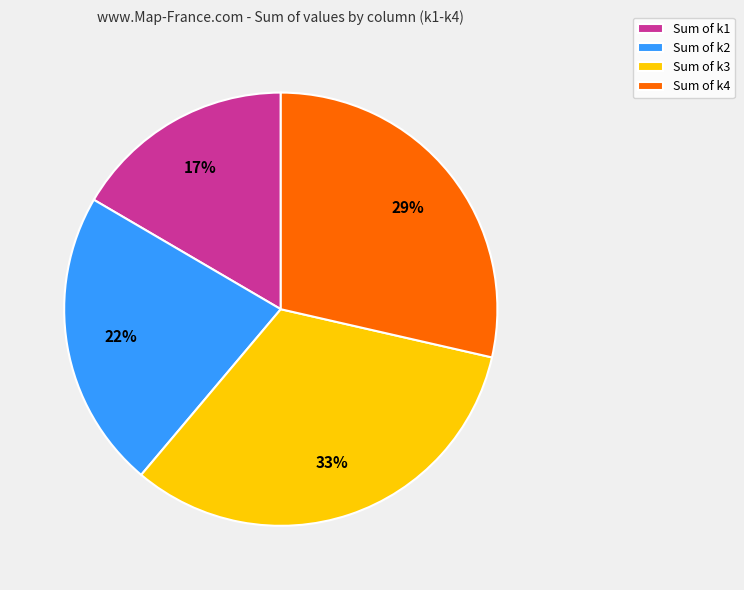

Combined, do Sum of k4 and Sum of k3 account for over 50%?

Yes